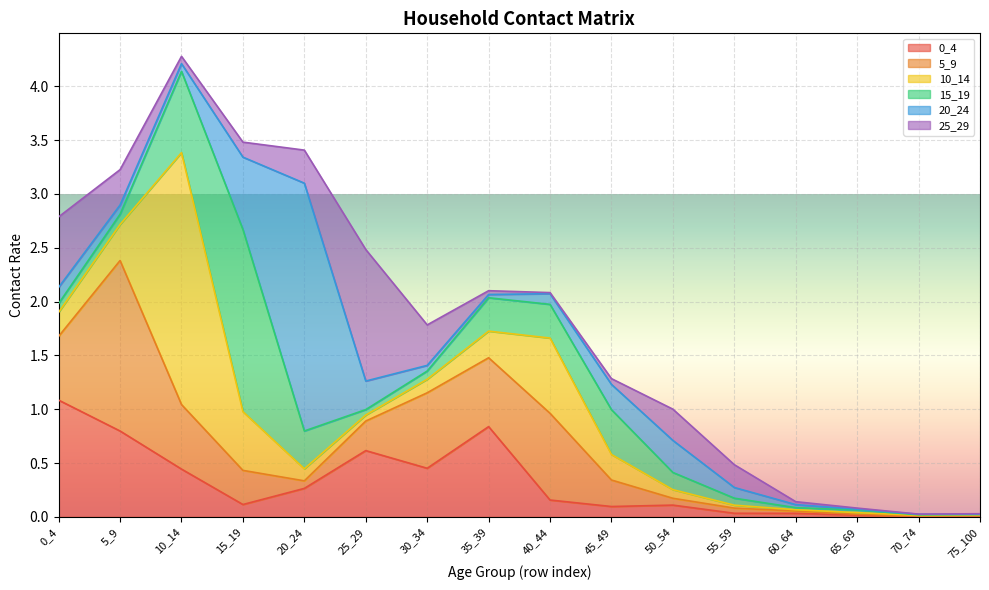

Reading right to left, what are all the values shown in this chart?

0_4: 75_100=0.0	70_74=0.0	65_69=0.0	60_64=0.0	55_59=0.0	50_54=0.1	45_49=0.1	40_44=0.2	35_39=0.8	30_34=0.5	25_29=0.6	20_24=0.3	15_19=0.1	10_14=0.4	5_9=0.8	0_4=1.1
5_9: 75_100=0.0	70_74=0.0	65_69=0.0	60_64=0.0	55_59=0.0	50_54=0.1	45_49=0.2	40_44=0.8	35_39=0.6	30_34=0.7	25_29=0.3	20_24=0.1	15_19=0.3	10_14=0.6	5_9=1.6	0_4=0.6
10_14: 75_100=0.0	70_74=0.0	65_69=0.0	60_64=0.0	55_59=0.0	50_54=0.1	45_49=0.2	40_44=0.7	35_39=0.2	30_34=0.1	25_29=0.1	20_24=0.1	15_19=0.5	10_14=2.3	5_9=0.3	0_4=0.2
15_19: 75_100=0.0	70_74=0.0	65_69=0.0	60_64=0.0	55_59=0.1	50_54=0.2	45_49=0.4	40_44=0.3	35_39=0.3	30_34=0.1	25_29=0.1	20_24=0.4	15_19=1.7	10_14=0.8	5_9=0.1	0_4=0.1
20_24: 75_100=0.0	70_74=0.0	65_69=0.0	60_64=0.0	55_59=0.1	50_54=0.3	45_49=0.2	40_44=0.1	35_39=0.0	30_34=0.1	25_29=0.3	20_24=2.3	15_19=0.7	10_14=0.1	5_9=0.1	0_4=0.2
25_29: 75_100=0.0	70_74=0.0	65_69=0.0	60_64=0.0	55_59=0.2	50_54=0.3	45_49=0.1	40_44=0.0	35_39=0.0	30_34=0.4	25_29=1.2	20_24=0.3	15_19=0.1	10_14=0.1	5_9=0.3	0_4=0.7